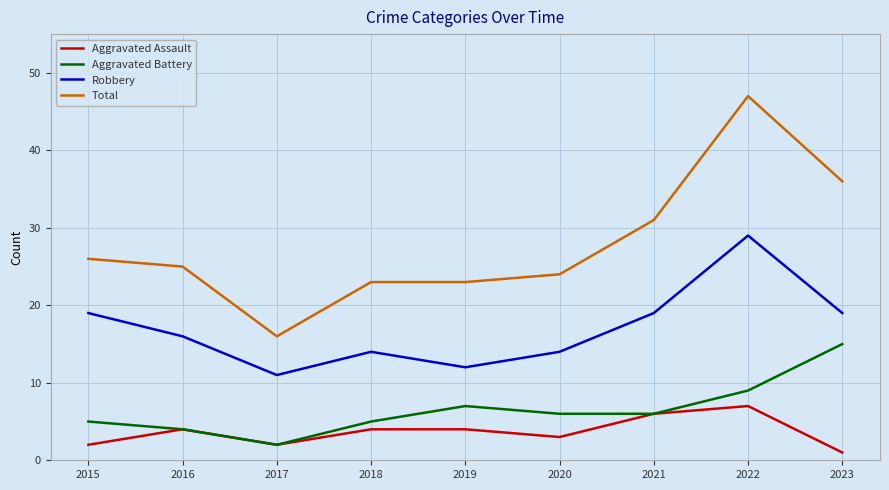

Which category has the highest value in the Total series?

2022